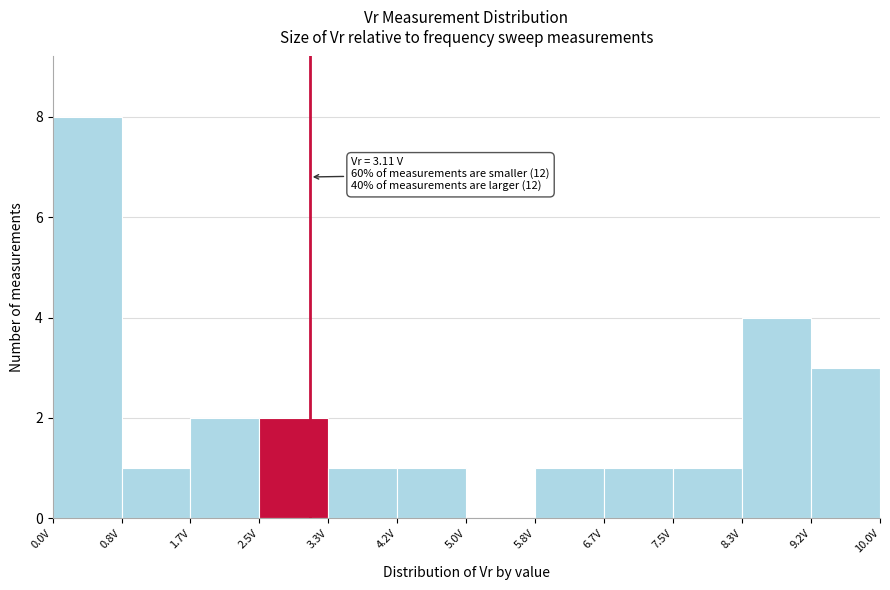

Over which range of the x-axis is the bar tallest?

0.0 to 0.8